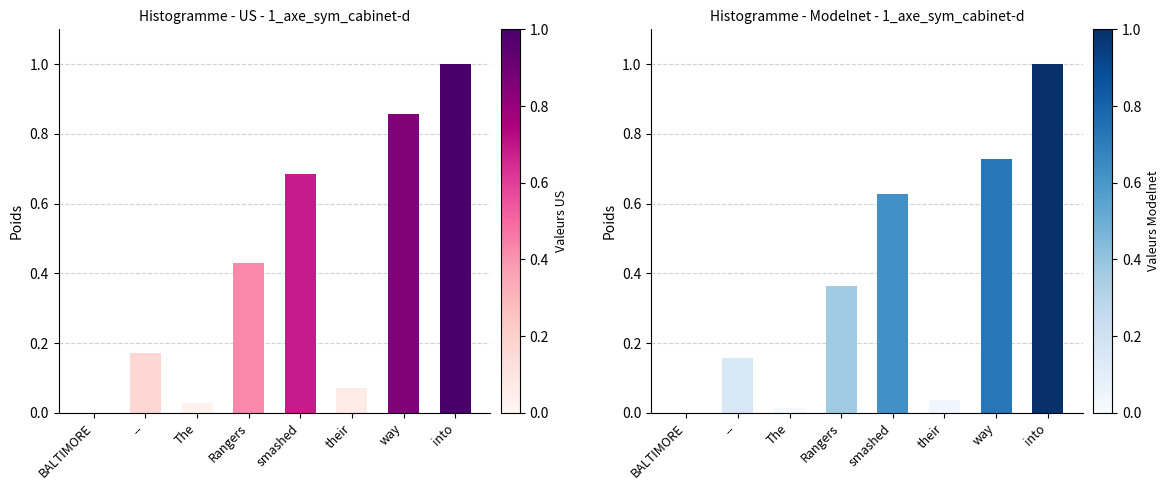

Reading right to left, list all the values displayed in this chart.

col_2 (US): 1.0	0.9	0.1	0.7	0.4	0.0	0.2	0.0
col_2 (Modelnet): 1.0	0.7	0.0	0.6	0.4	0.0	0.2	0.0